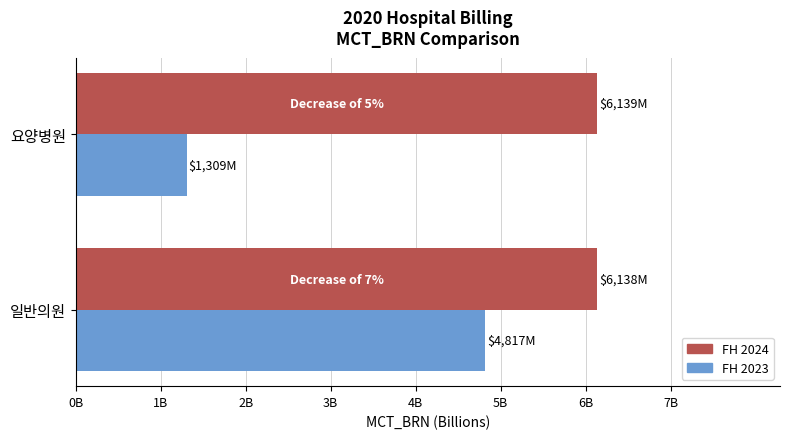

What position from the left is 일반의원?

2